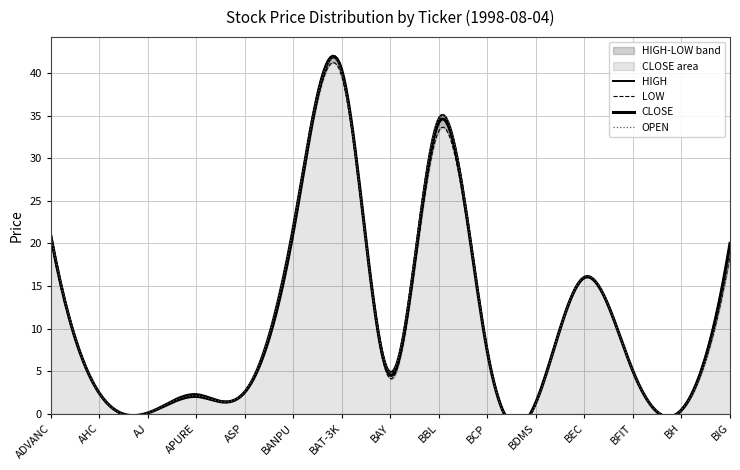

Does the chart display data point markers on the line(s)?

No